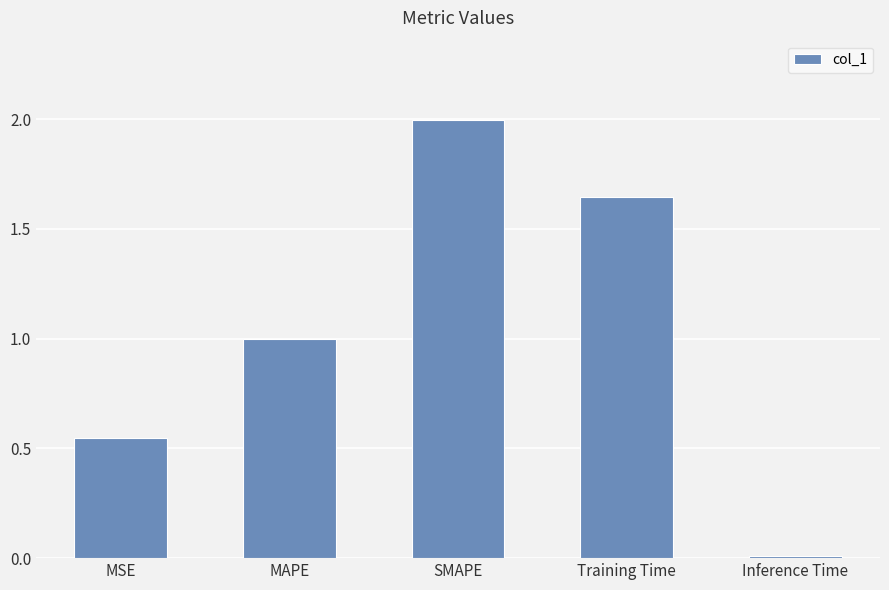

How many bars are there in total?

5